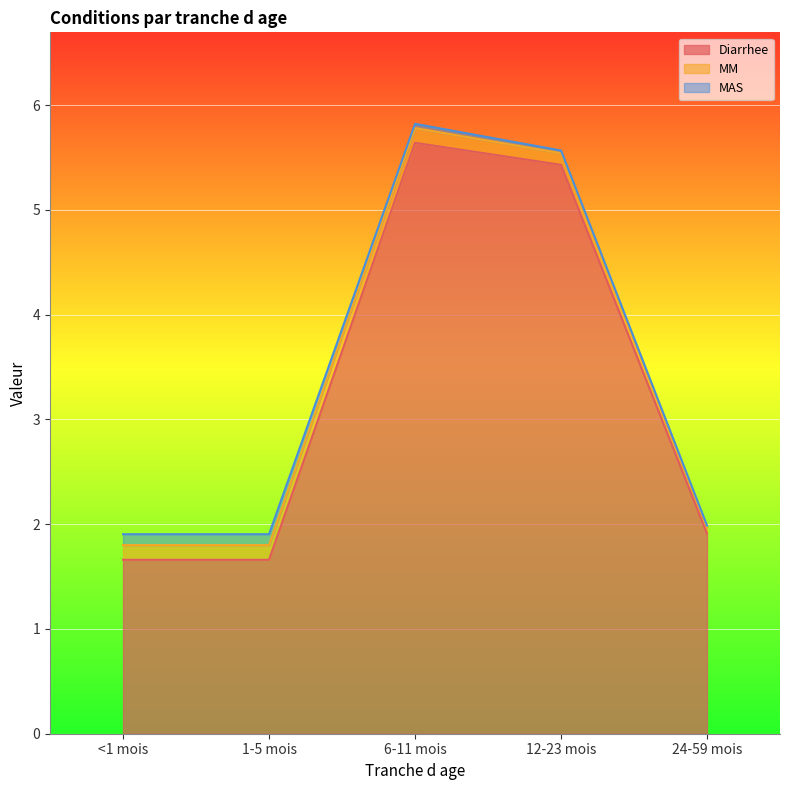

How many MAS values are between 0 and 1?

5